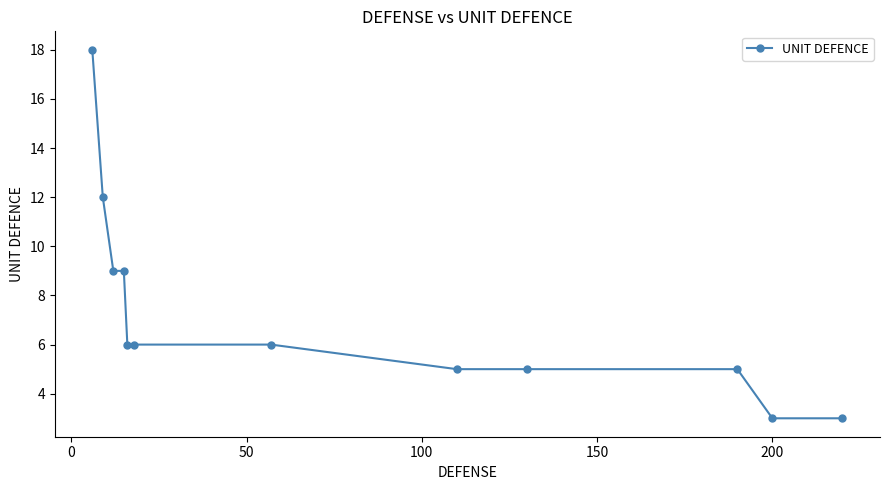

What is the value of the 4th point from the left?

9